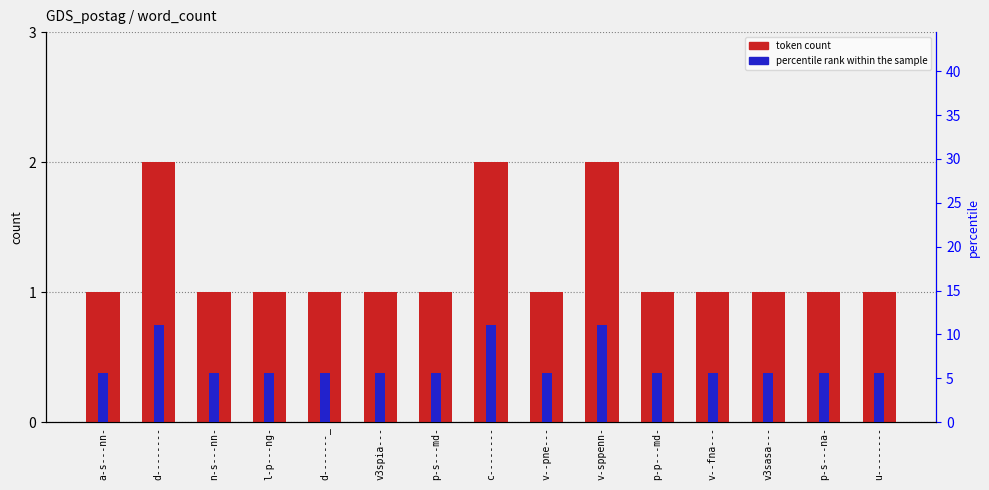

Which category has the lowest value in the percentile rank within the sample series?

a-s---nn-